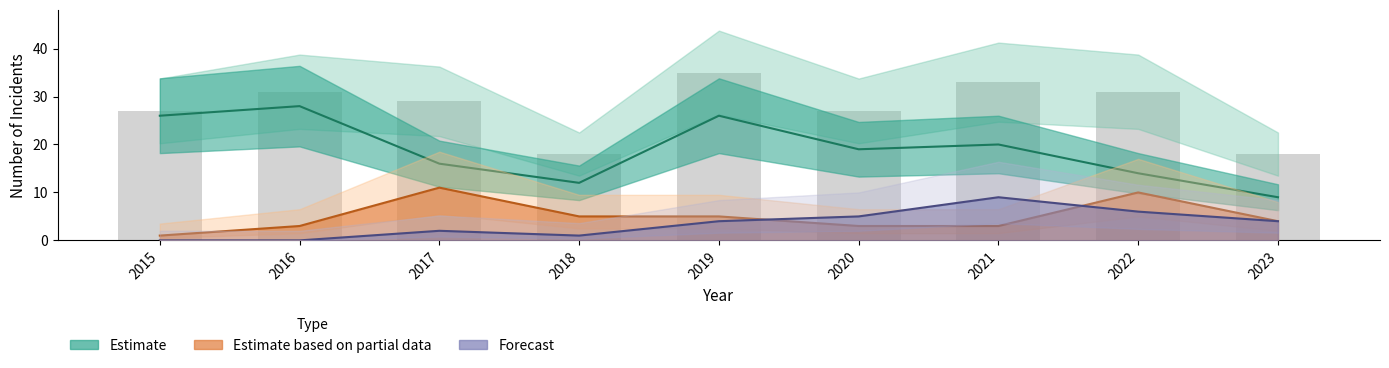

At which label is Total closest to 26?

2015